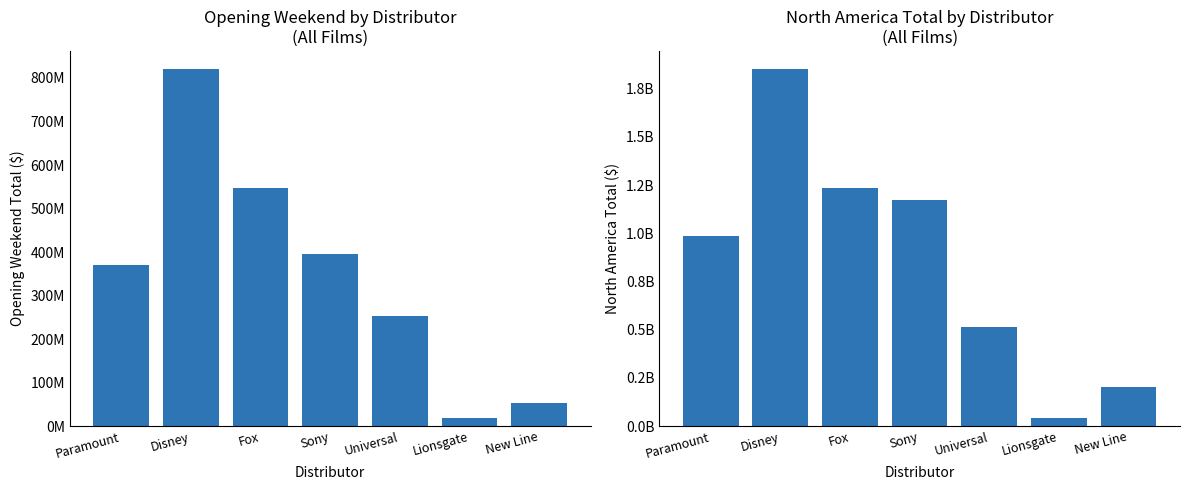

Reading left to right, list all the values displayed in this chart.

Opening Weekend (North America): 370430530	821156875	546228284	394532891	252342983	18105978	53662343
North America Total: 988510460	1853614380	1236697796	1174637502	513271360	41861166	204847625